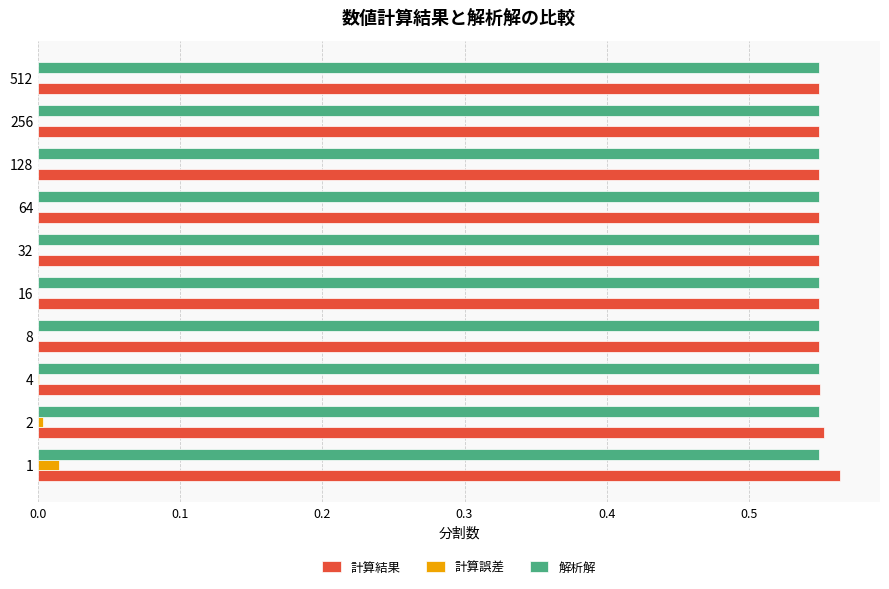

How many data points does each series have?

10